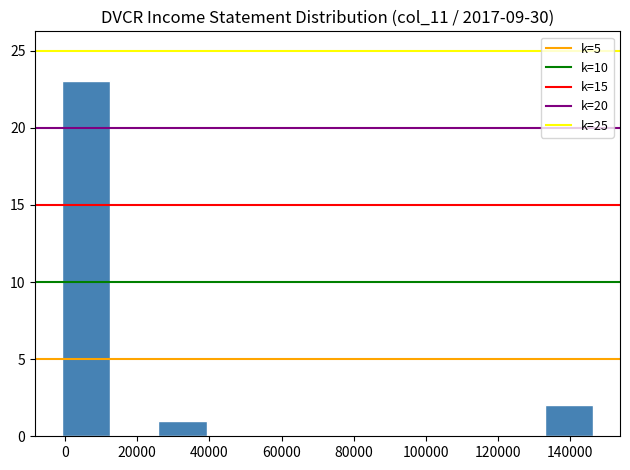

Reading left to right, transcribe this chart: for each bar, give the range it covers on the x-axis and its height. Neither the bar edges nor the heights are printed on the chart, so give them approximately, as read against the axes.

0 to 12000: 23
12000 to 26000: 0
26000 to 40000: 1
40000 to 52000: 0
52000 to 66000: 0
66000 to 80000: 0
80000 to 92000: 0
92000 to 106000: 0
106000 to 120000: 0
120000 to 134000: 0
134000 to 146000: 2